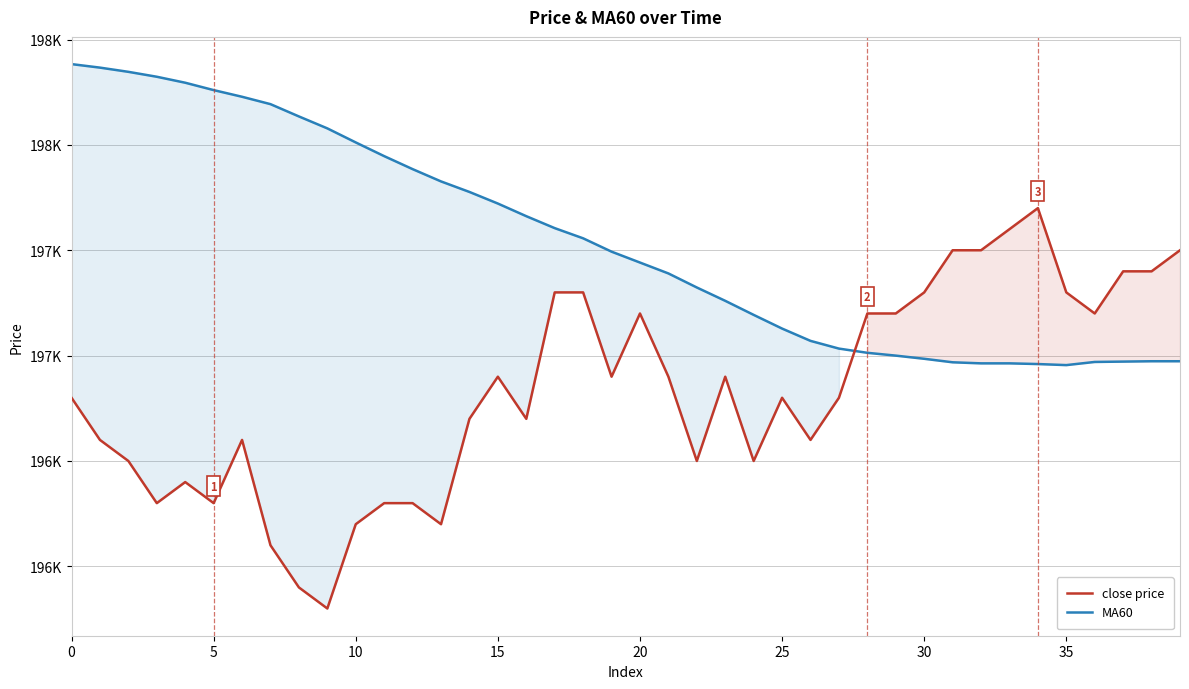

How many intersections are there between MA60 and close price?

1